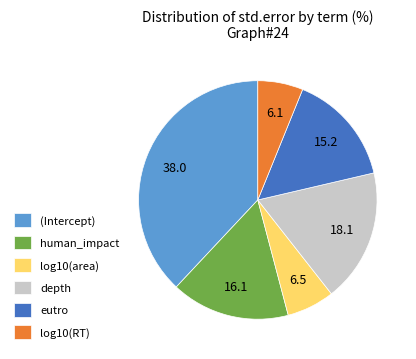

Which has a higher value, human_impact or log10(RT)?

human_impact